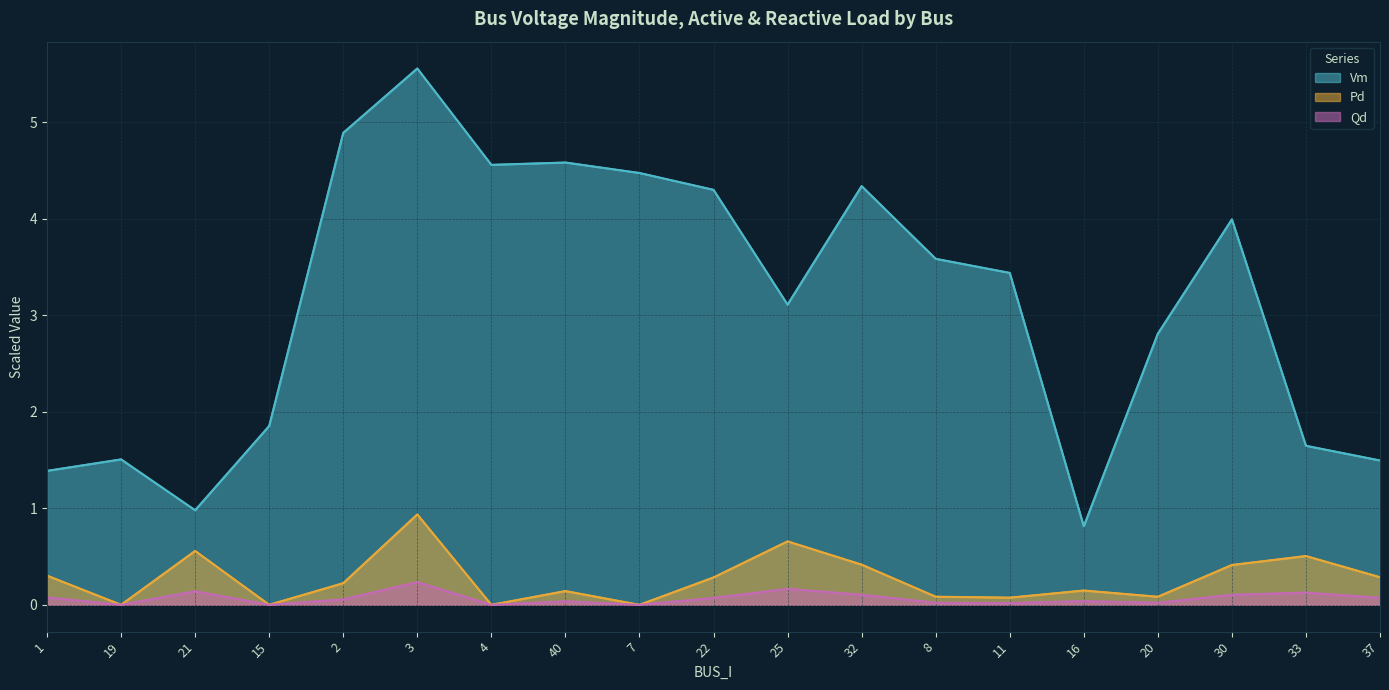

What is the value of the Qd point at the 1st from the left?

0.1